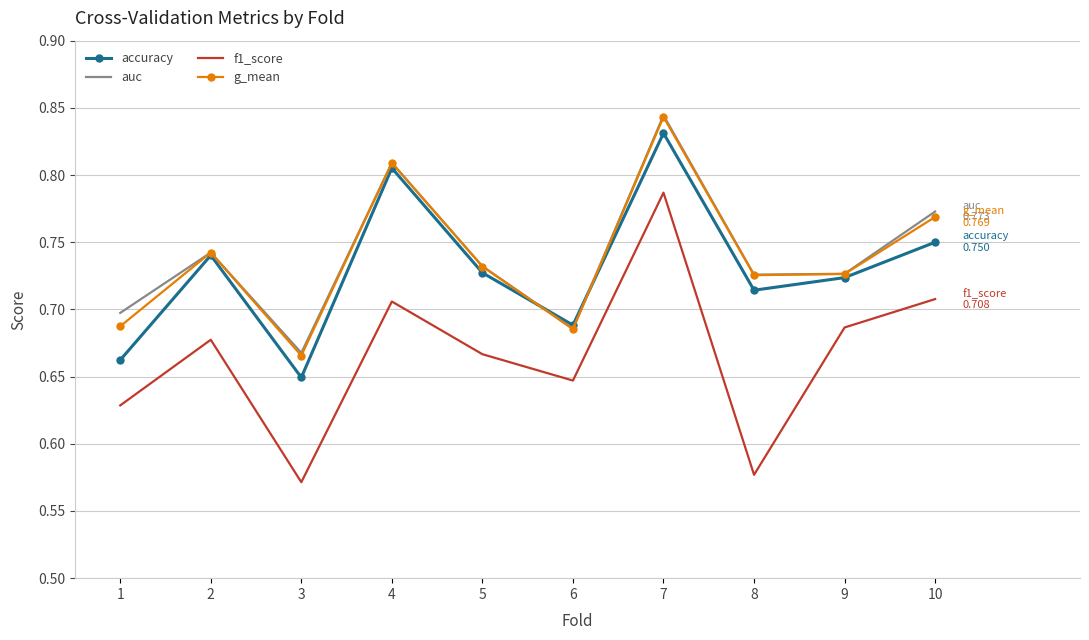

Which label corresponds to the largest value in the chart?

7